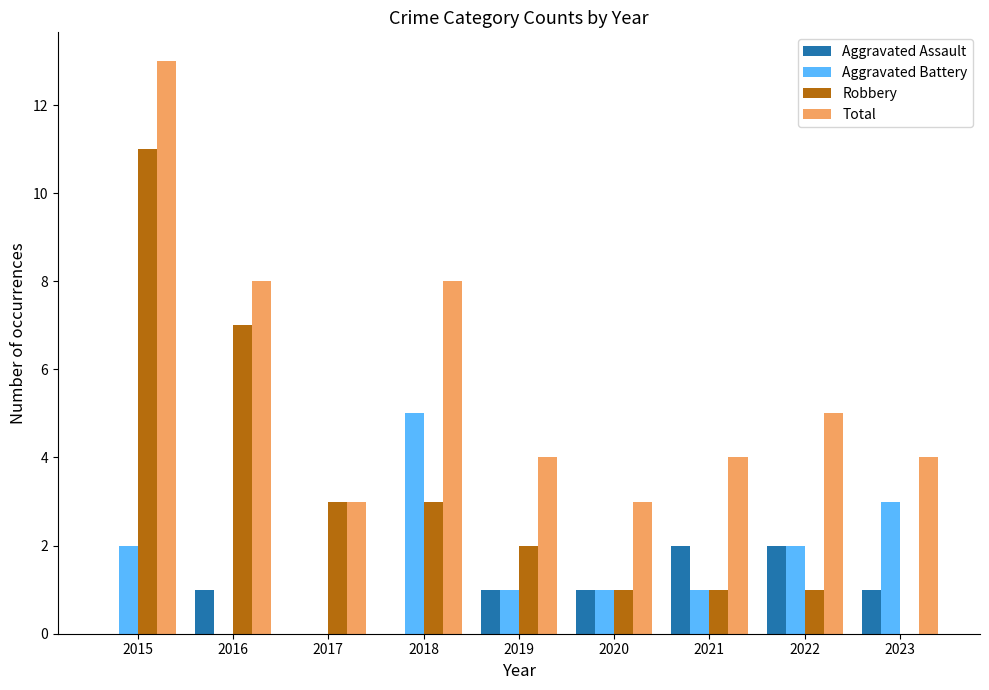

The Total series shows 3 at 2017. True or false?

True